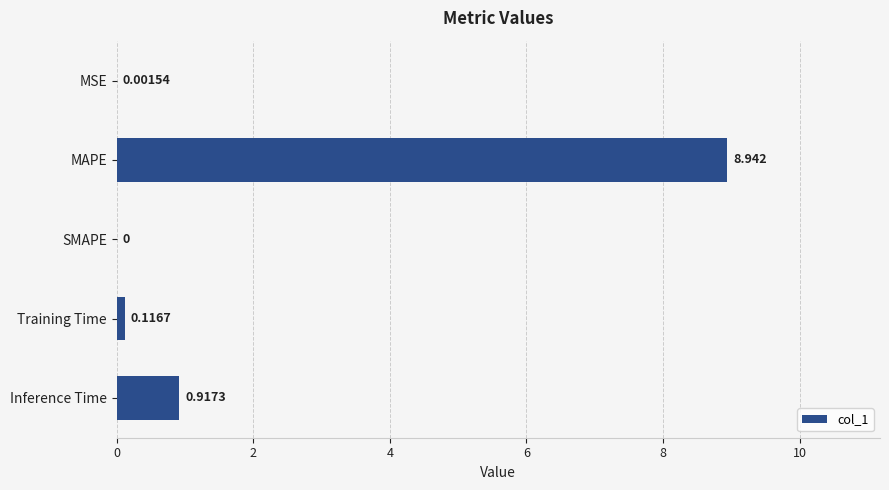

How many values exceed 0?

4